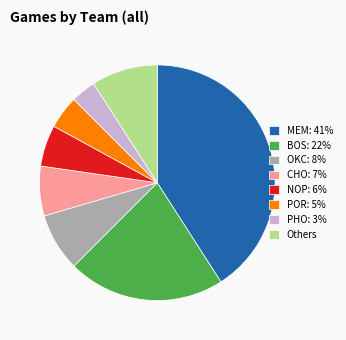

How many slices are in this pie chart?

8